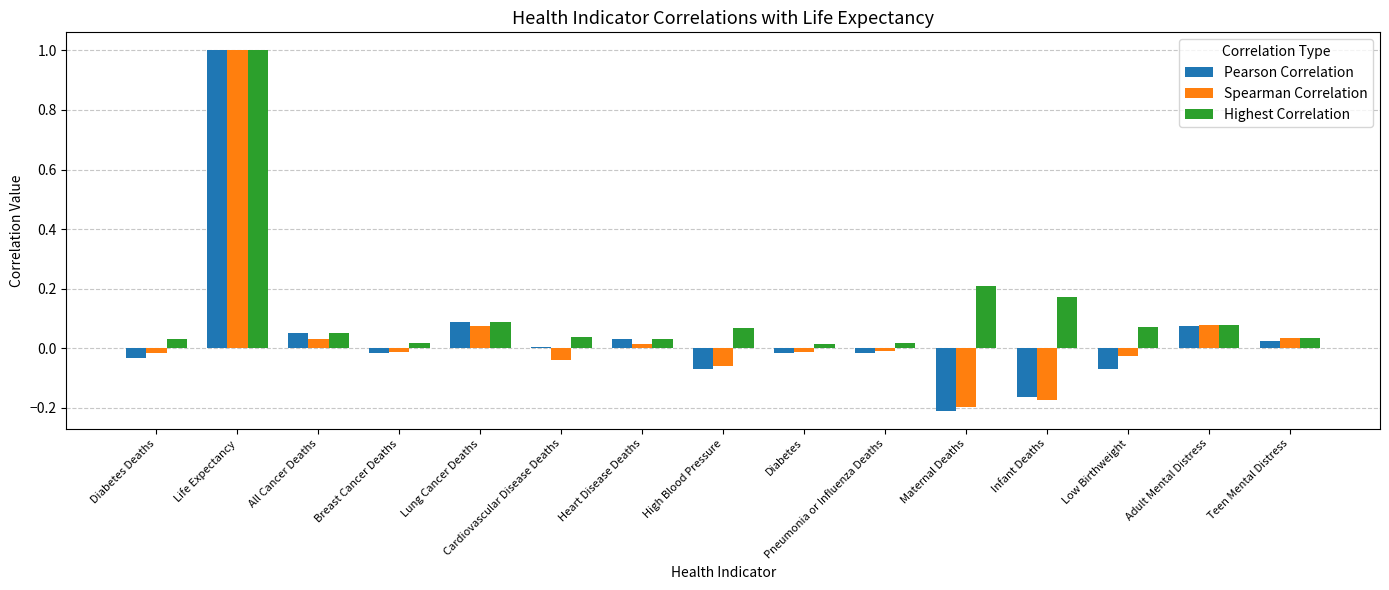

True or false: Pearson Correlation has a value of -0.1 at Diabetes Deaths.

False